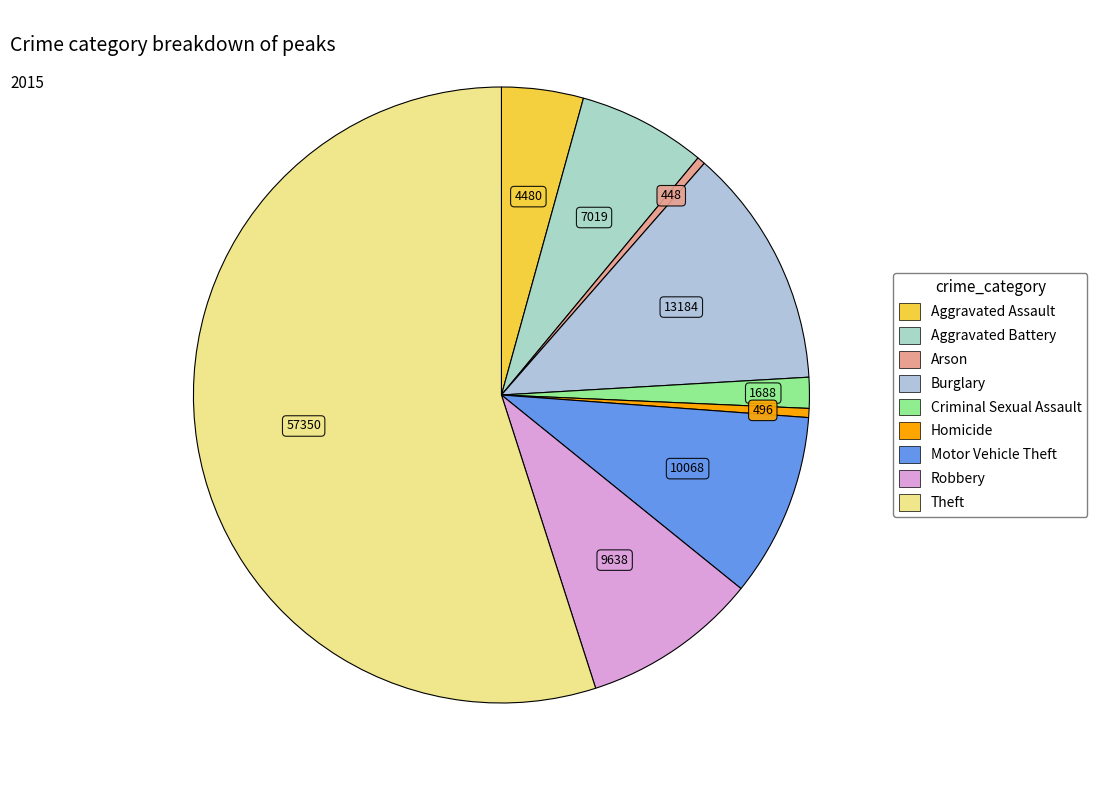

Count the number of slices in the pie.

9